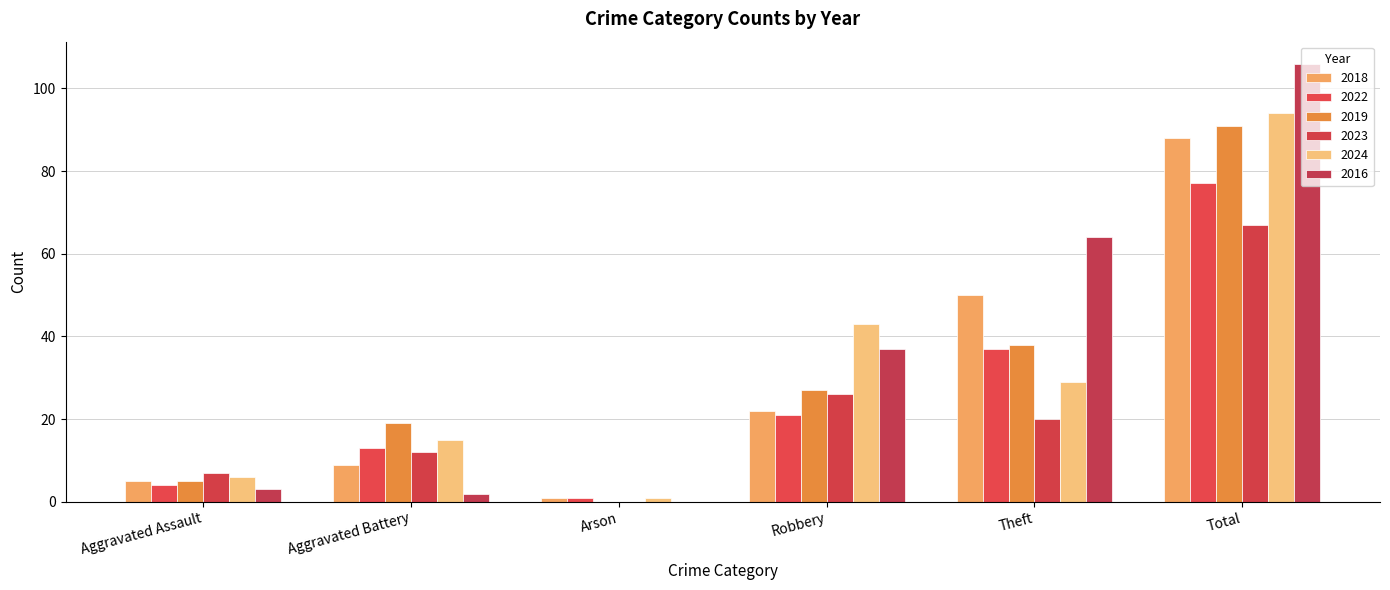

What is the label of the 2nd bar from the left?

Aggravated Battery